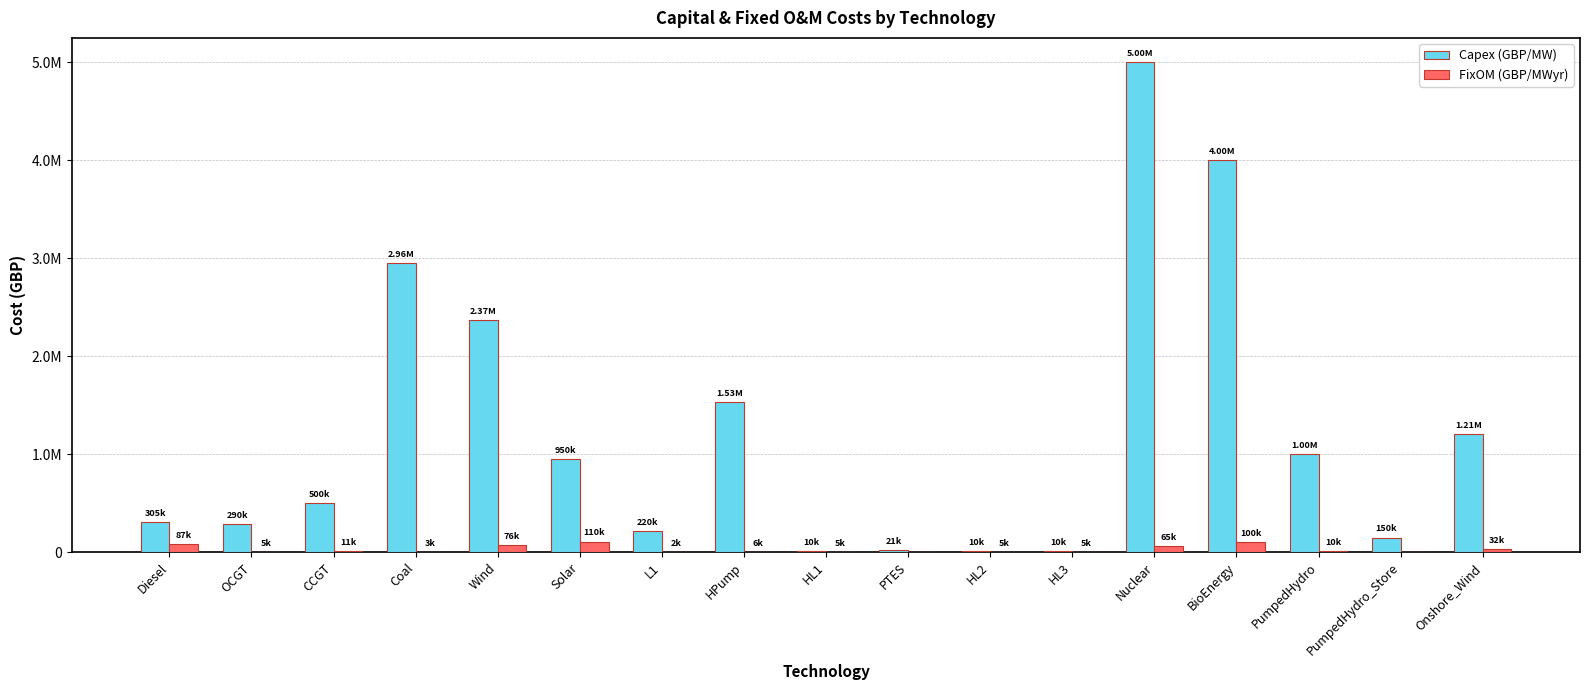

List the series in order of their peak value, lowest first.

FixOM (GBP/MWyr), Capex (GBP/MW)